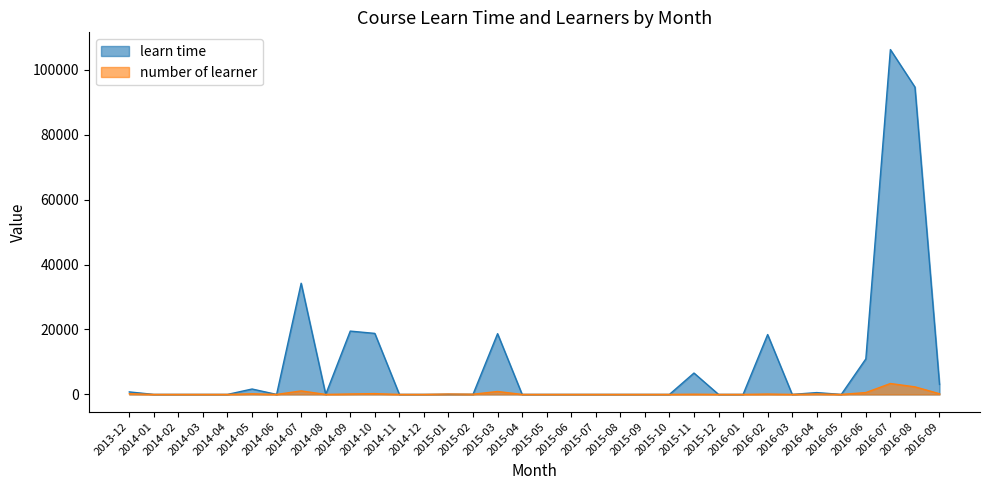

How many lines are shown in the chart?

2